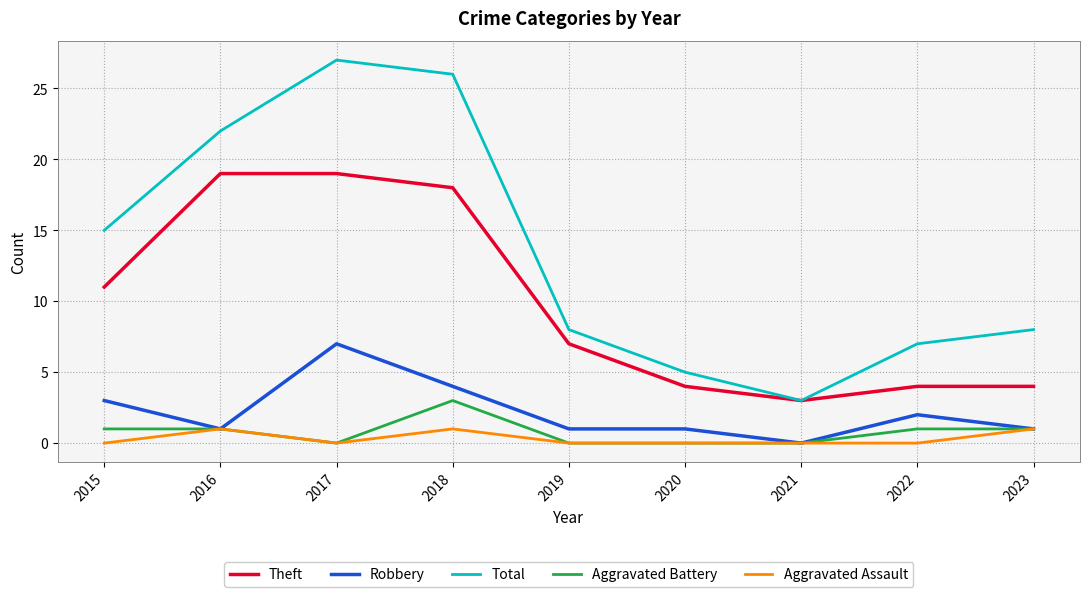

Where does the Robbery series first go above 1?

2015